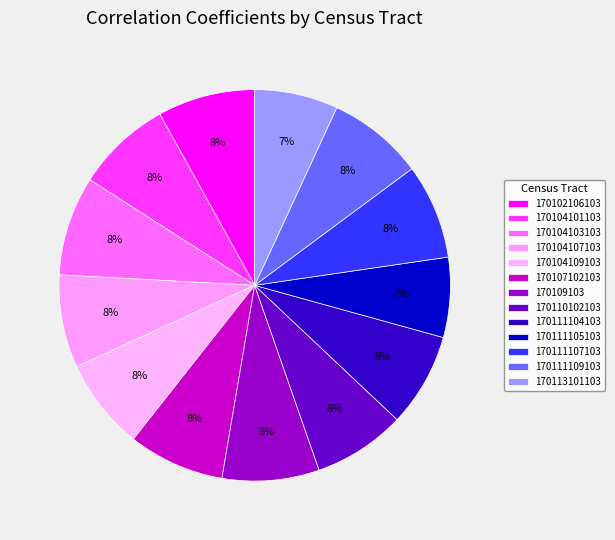

Does any single category account for the majority?

No